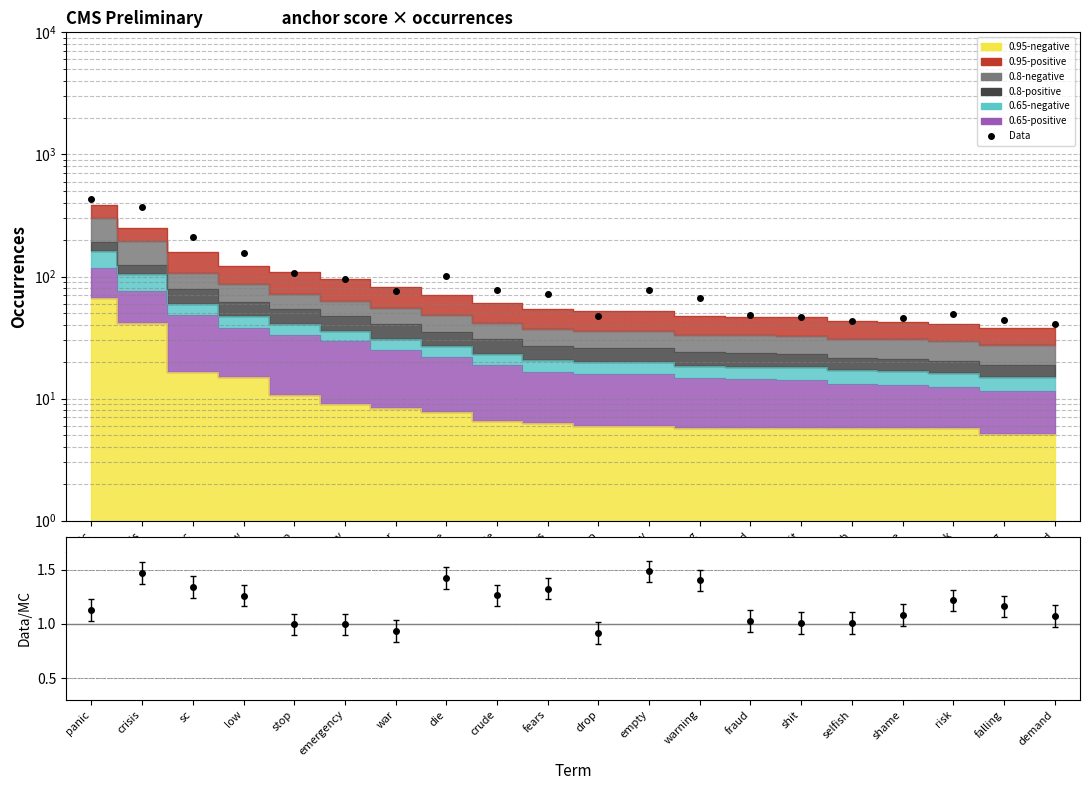

The value at fraud is 81.0. True or false?

False